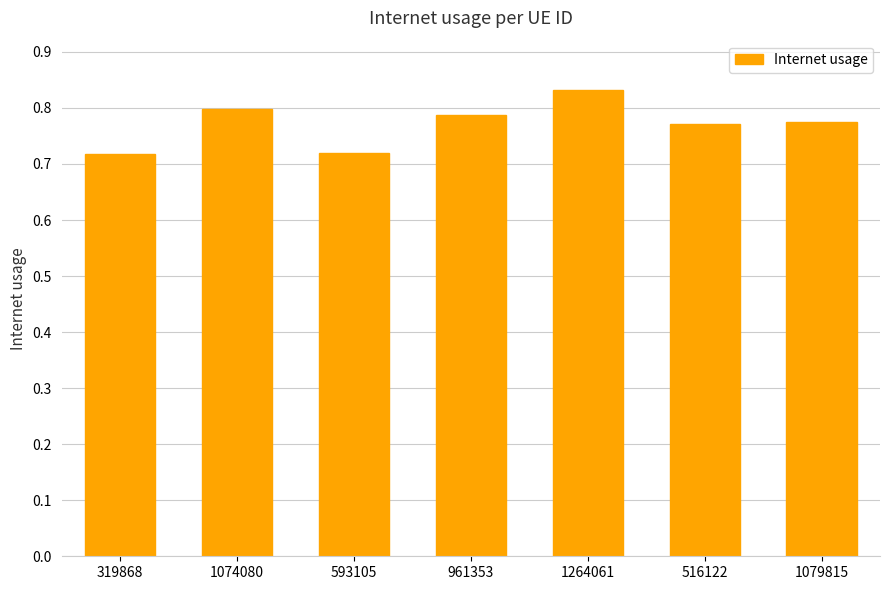

Which category has the highest value across all series?

1264061